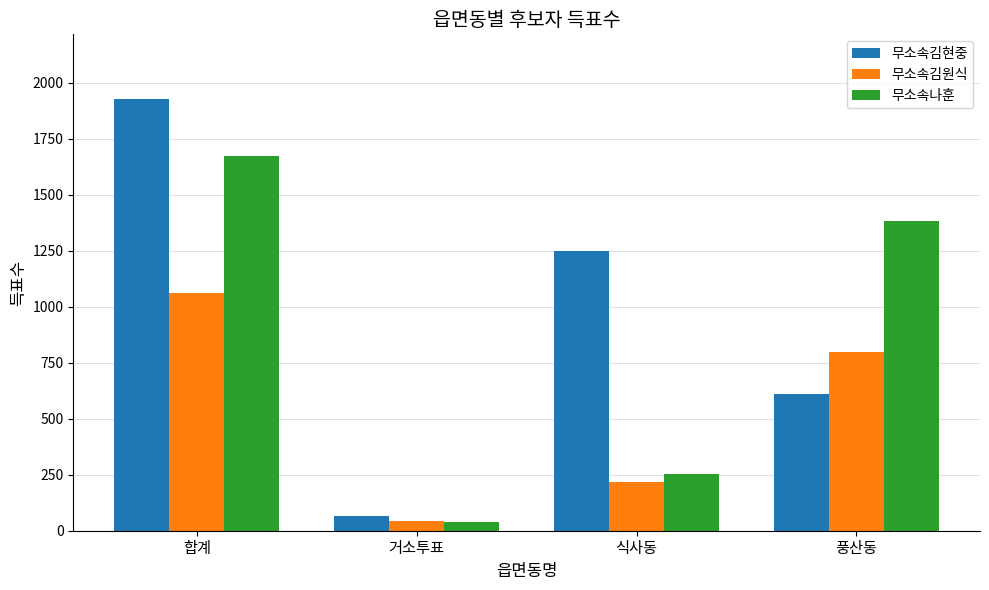

What is the total value across all series at 풍산동?

2790